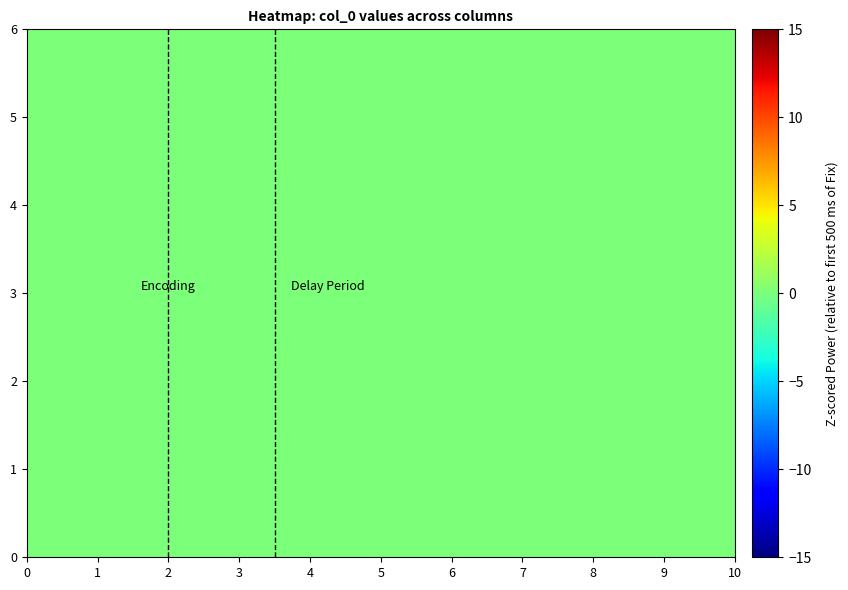

Which label corresponds to the largest value in the chart?

5